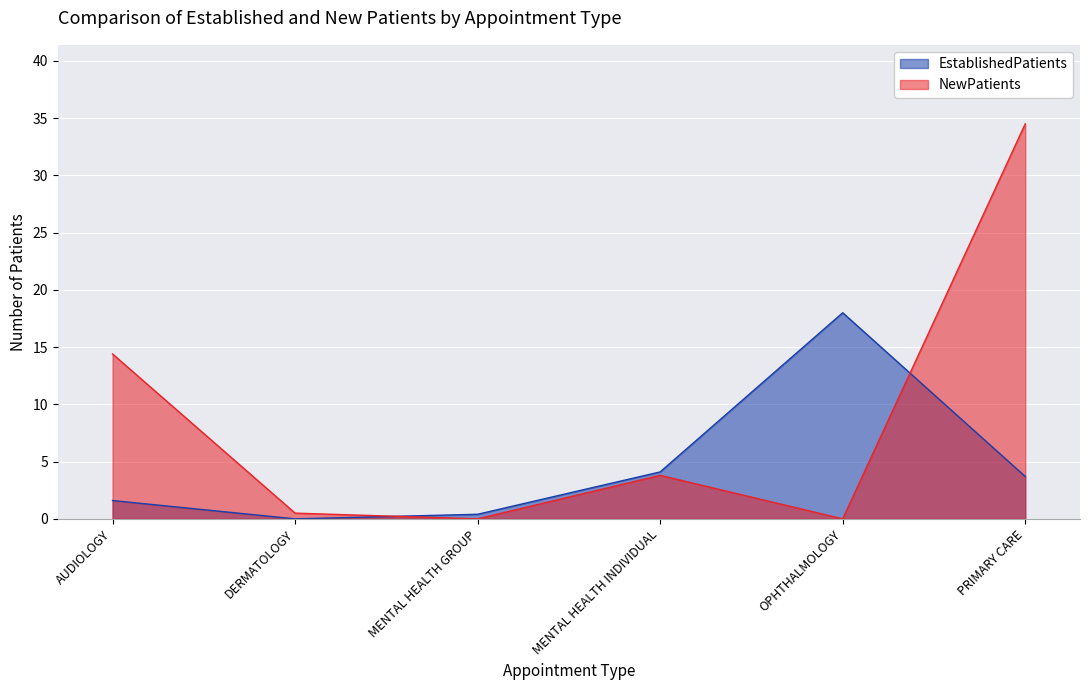

List the series in order of their peak value, highest first.

NewPatients, EstablishedPatients